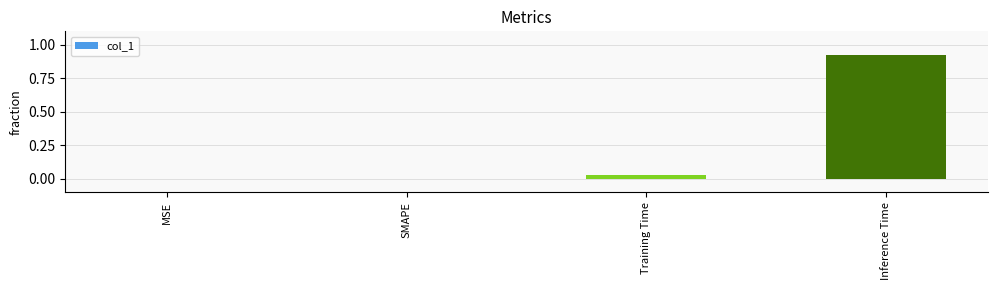

Which category has the highest value across all series?

Inference Time